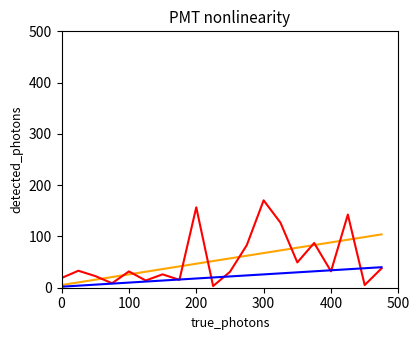

What is the greatest value displayed?

170.4